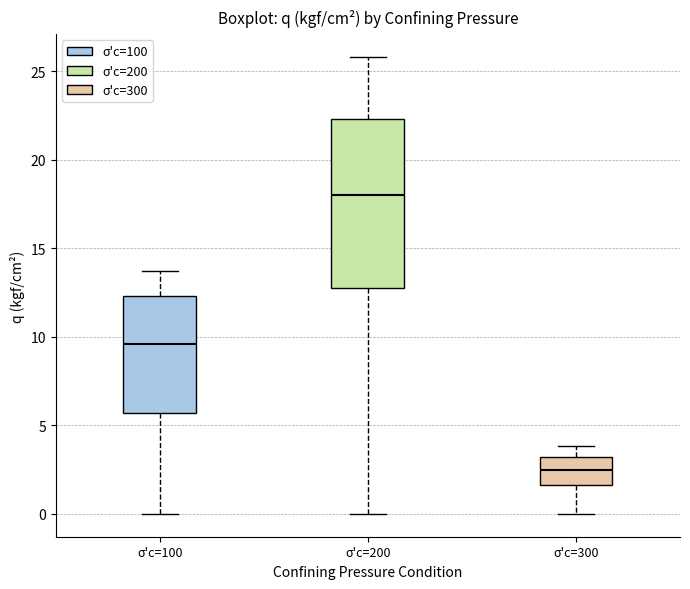

Comparing the boxes themselves (not the whiskers), which one is the tallest?

σ'c=200